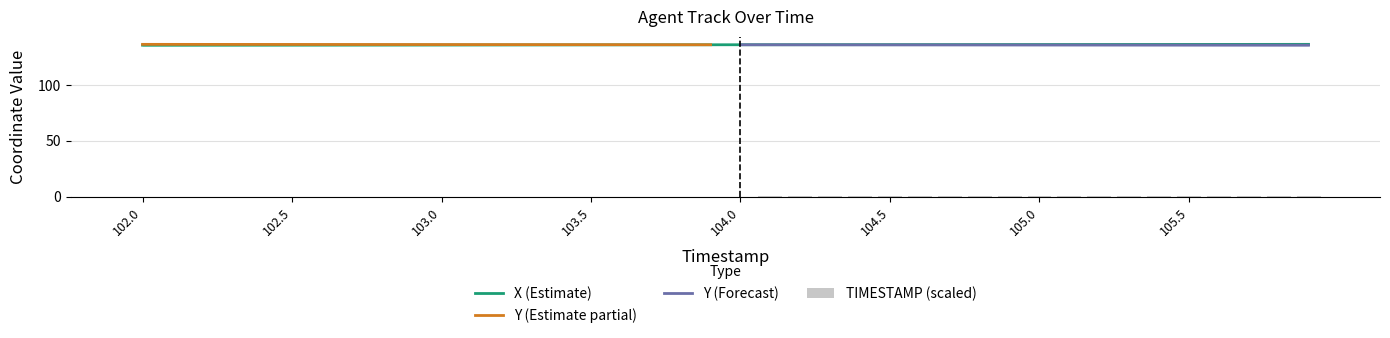

What is the minimum value for X?

135.4